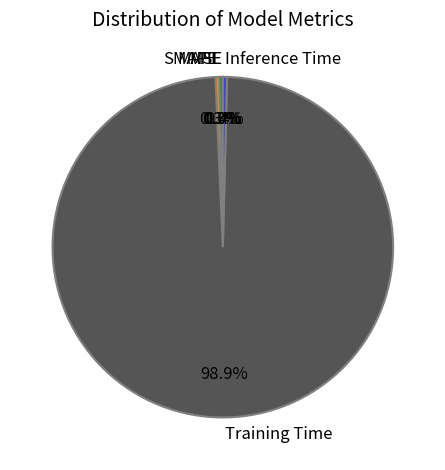

Which has a higher value, Training Time or MAPE?

Training Time